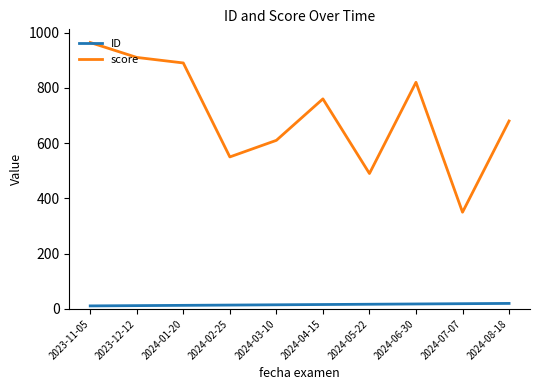

How many series are shown in this chart?

2